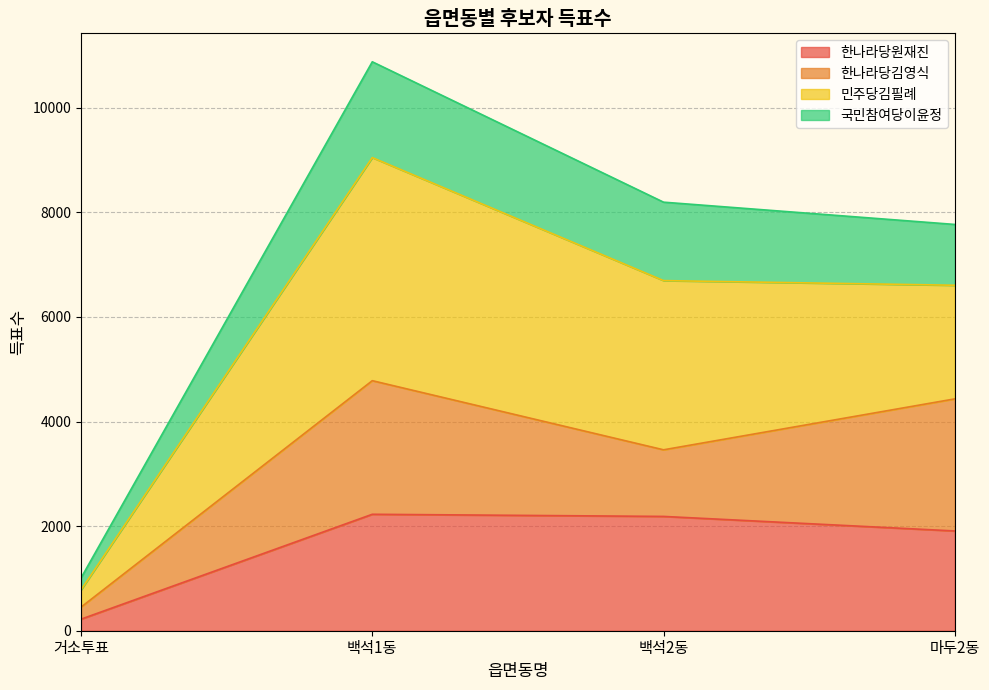

The value of 한나라당원재진 at 백석1동 is 2227. True or false?

True